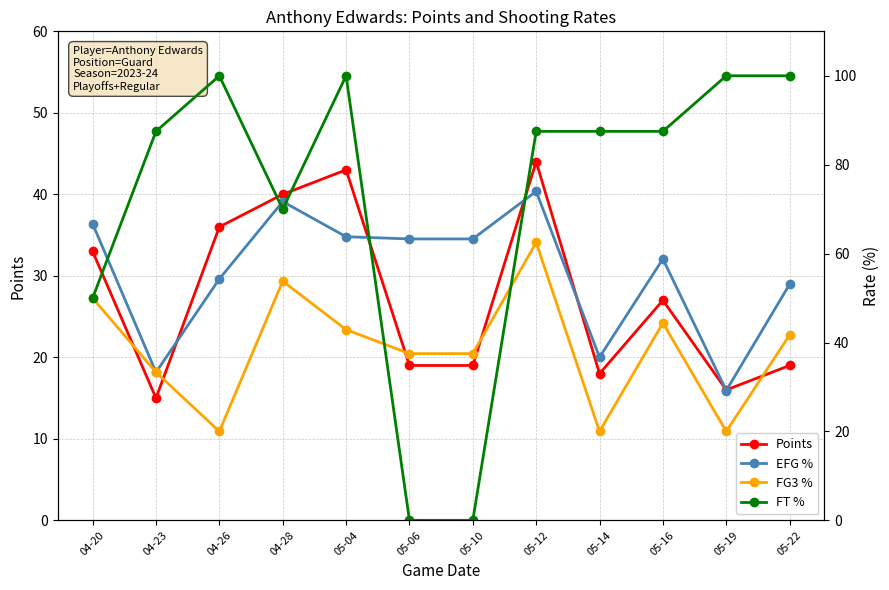

Reading left to right, what are all the values shown in this chart?

Points: 04-20=33.0	04-23=15.0	04-26=36.0	04-28=40.0	05-04=43.0	05-06=19.0	05-10=19.0	05-12=44.0	05-14=18.0	05-16=27.0	05-19=16.0	05-22=19.0
EFG %: 04-20=66.7	04-23=33.3	04-26=54.3	04-28=71.7	05-04=63.8	05-06=63.3	05-10=63.3	05-12=74.0	05-14=36.7	05-16=58.8	05-19=29.2	05-22=53.1
FG3 %: 04-20=50.0	04-23=33.3	04-26=20.0	04-28=53.8	05-04=42.9	05-06=37.5	05-10=37.5	05-12=62.5	05-14=20.0	05-16=44.4	05-19=20.0	05-22=41.7
FT %: 04-20=50.0	04-23=87.5	04-26=100.0	04-28=70.0	05-04=100.0	05-06=0.0	05-10=0.0	05-12=87.5	05-14=87.5	05-16=87.5	05-19=100.0	05-22=100.0